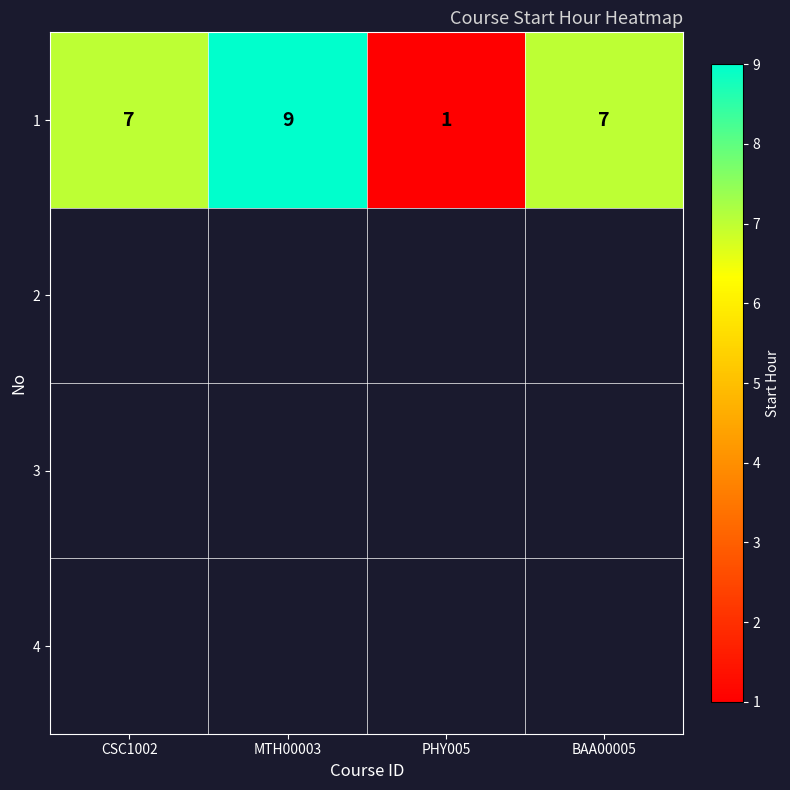

Where is the data nearest to the value 5?

CSC1002